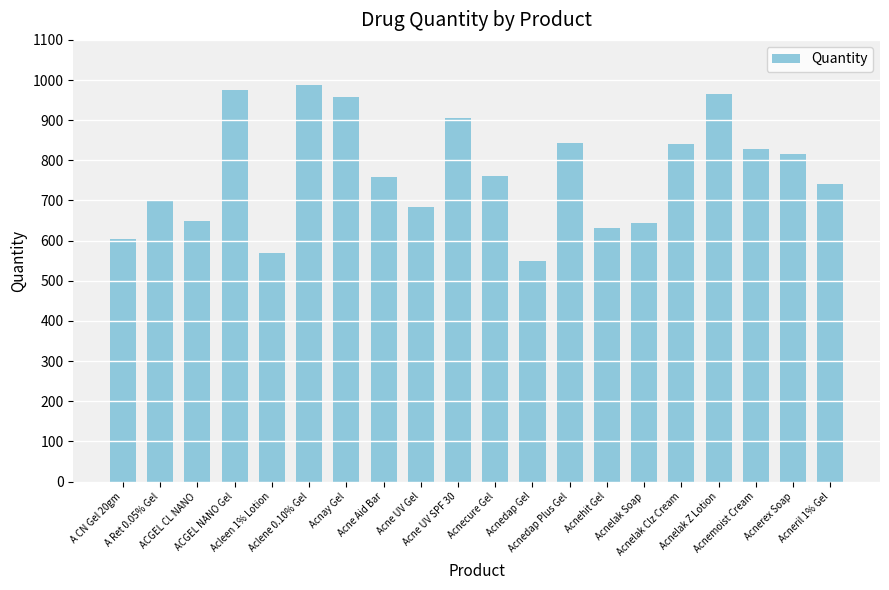

Between Acnehit Gel and Acnelak Clz Cream, which is larger?

Acnelak Clz Cream